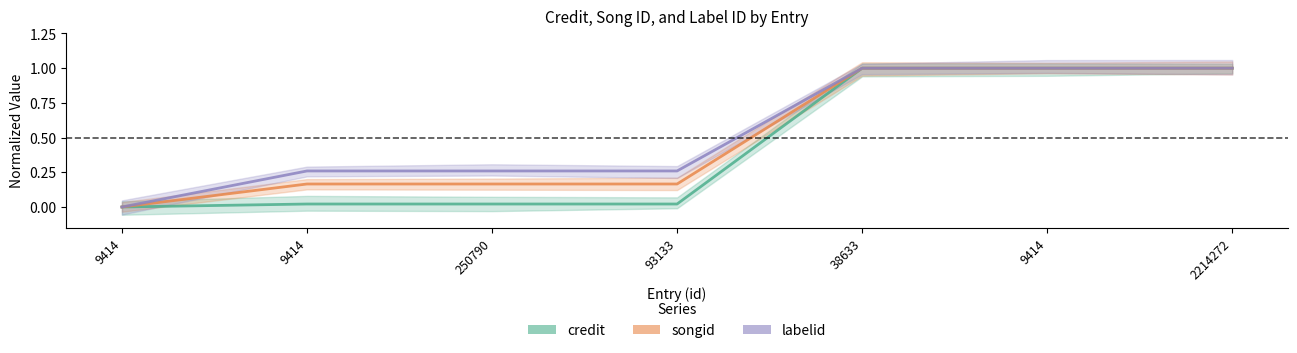

How many data points in songid are above 0?

6